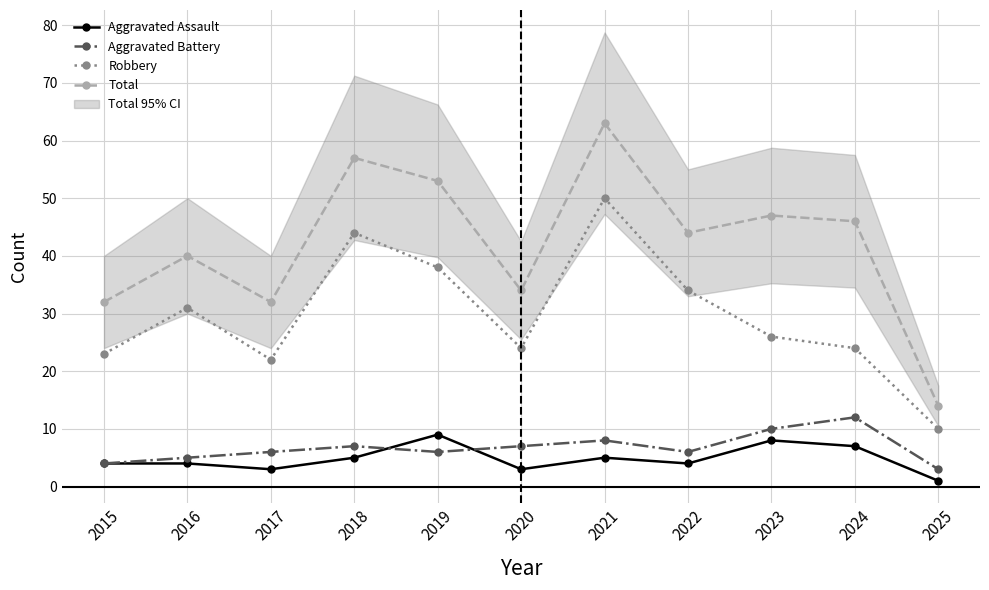

In Robbery, how many points are higher than both neighbors (excluding endpoints)?

3